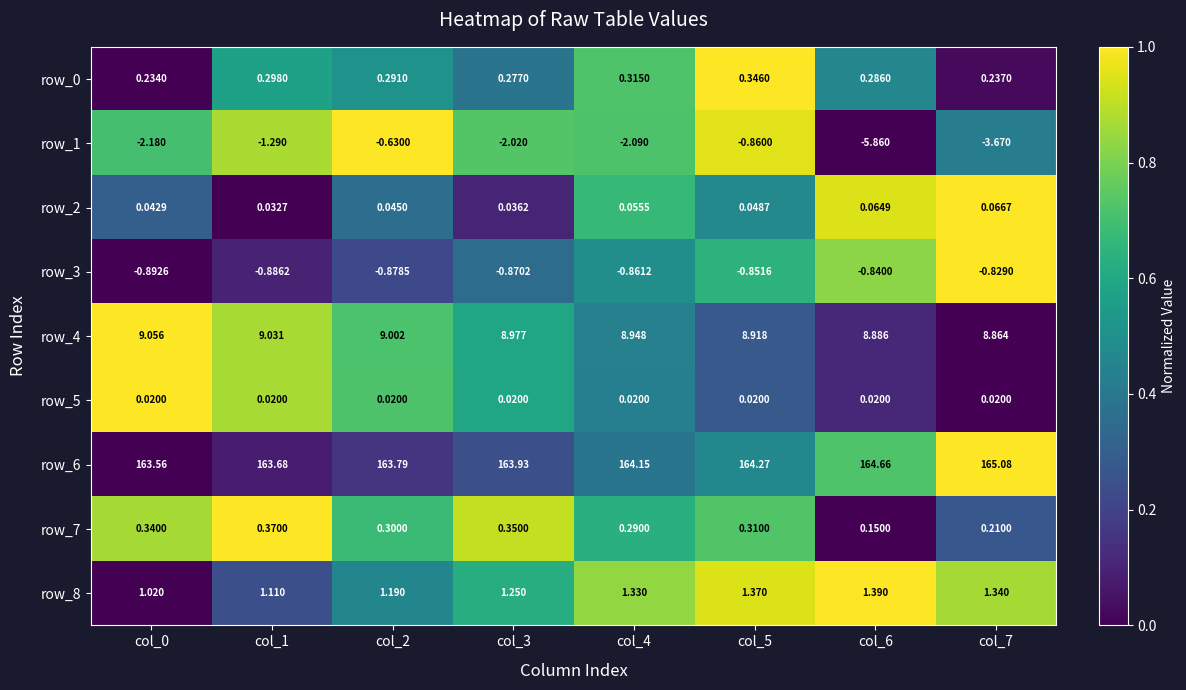

Is the value of row_0 at col_5 greater than the value of row_7 at col_0?

Yes